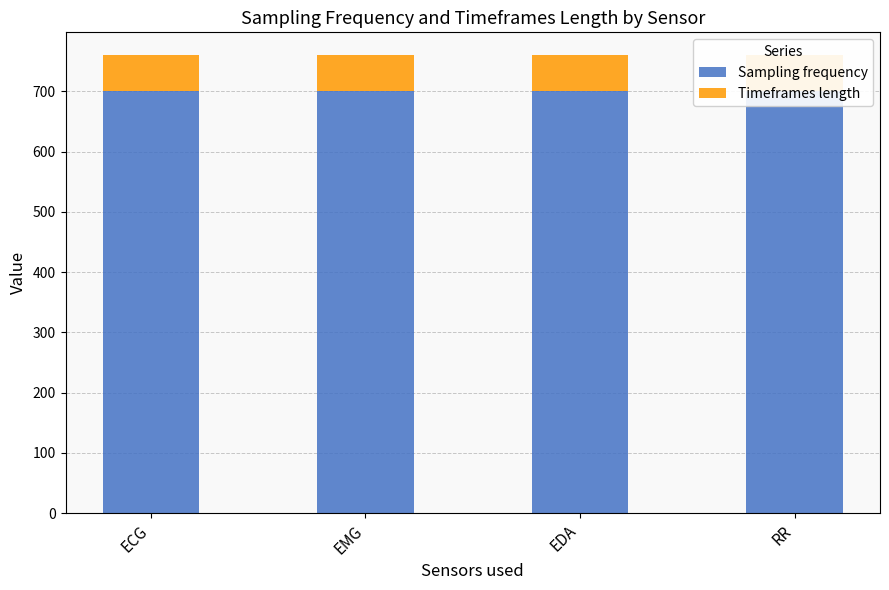

True or false: Sampling frequency has a value of 700 at ECG.

True